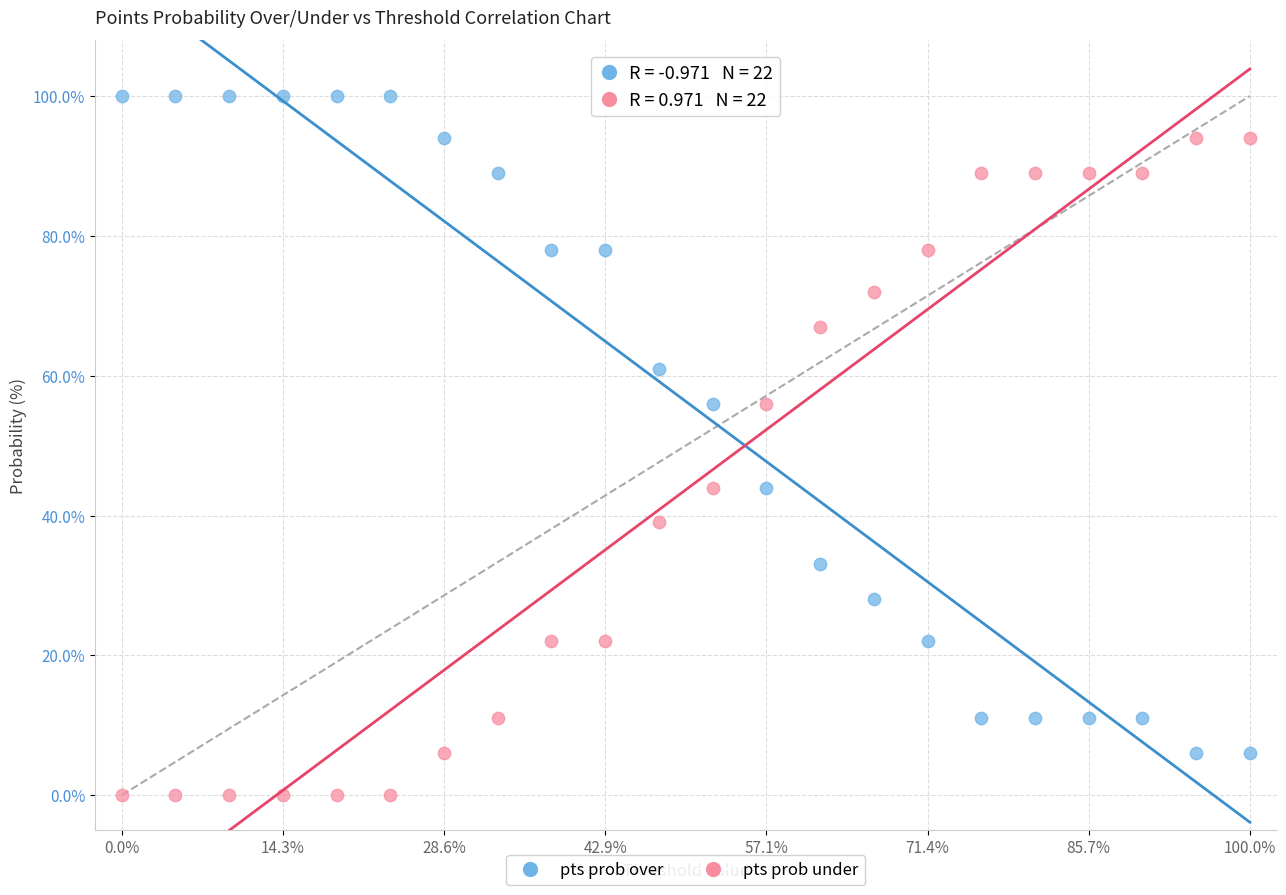

Across all data points, what is the range of Y values (max minus min)?

100